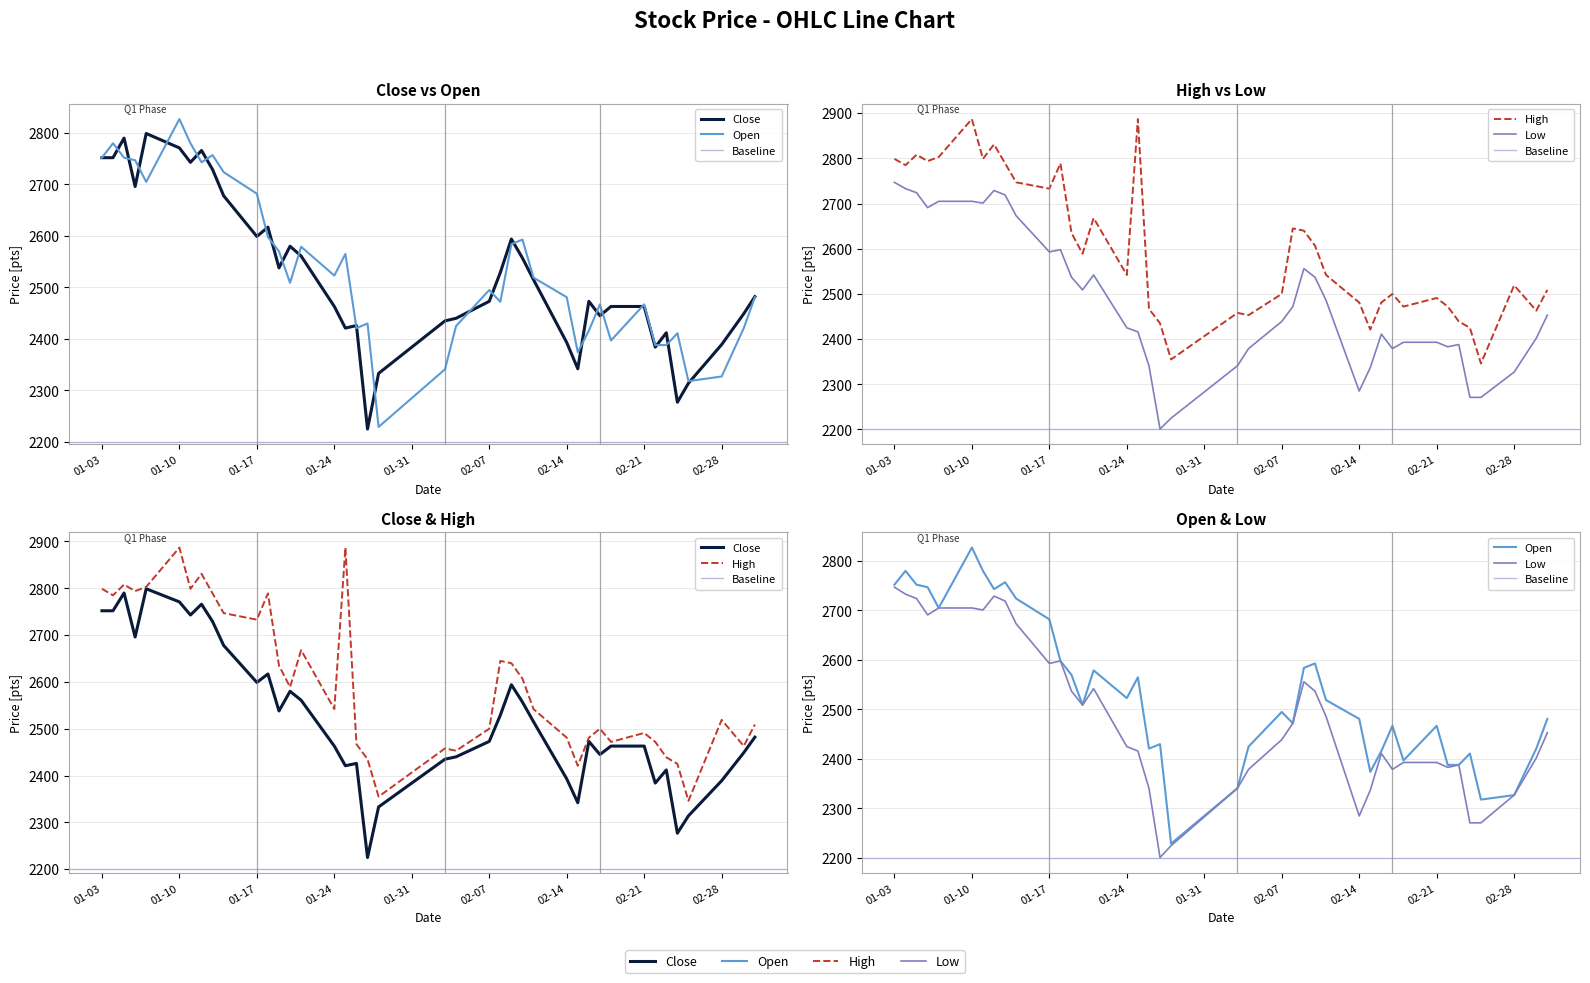

What are all the series names shown in the legend?

Close, Open, High, Low